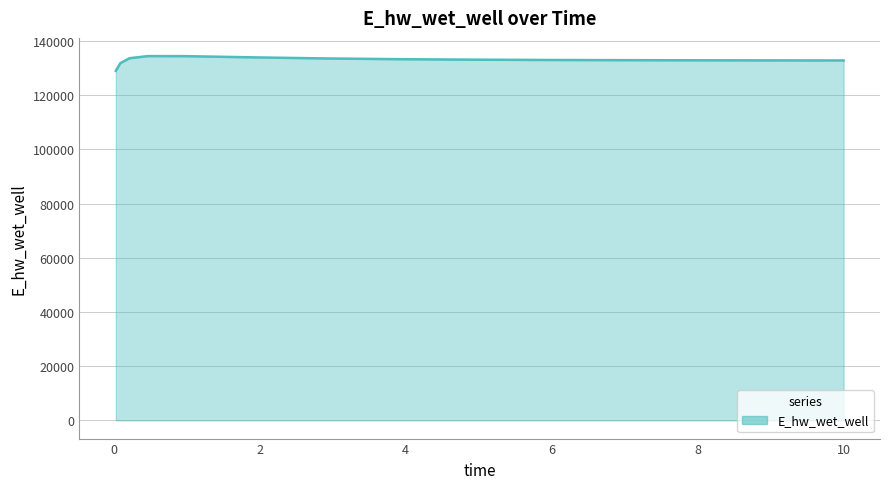

What is the greatest value displayed?

134420.0